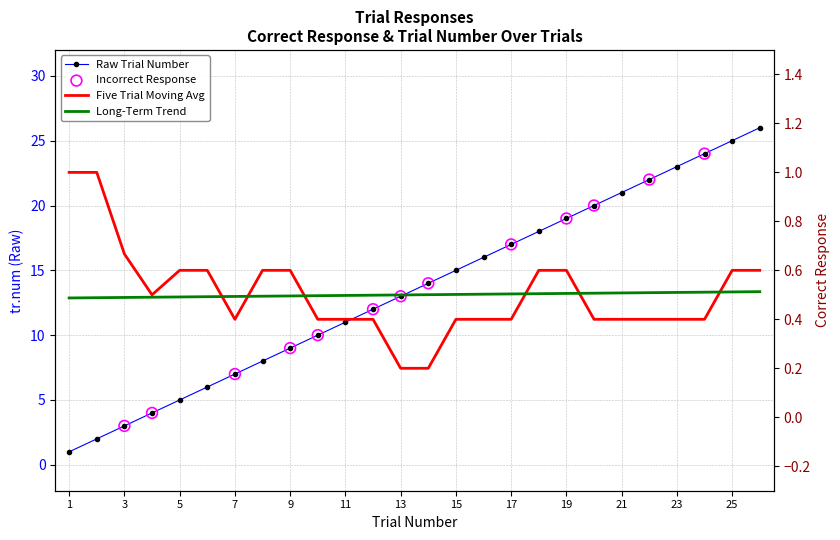

What is the ratio of the value at 1 to the value at 13?

0.1